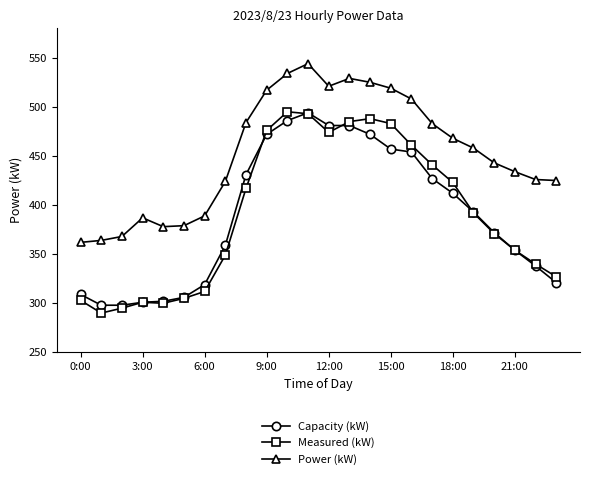

True or false: Measured (kW) and Power (kW) cross at least once.

False